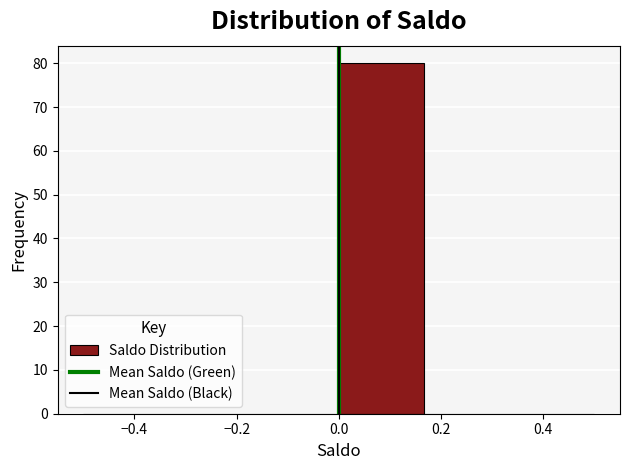

Which range on the x-axis has the tallest bar?

0.00 to 0.16